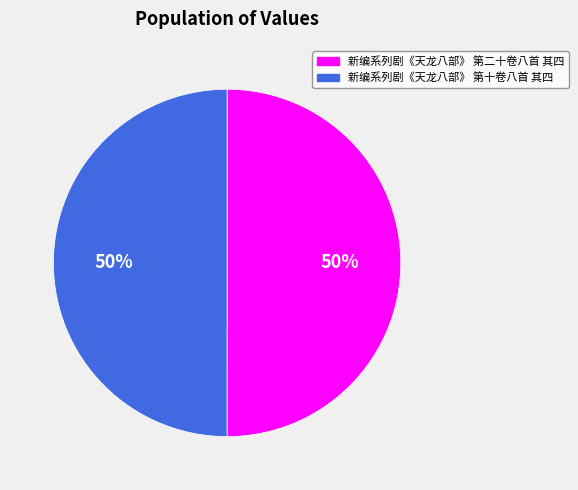

The 新编系列剧《天龙八部》 第二十卷八首 其四 slice represents 50% of the pie. True or false?

True